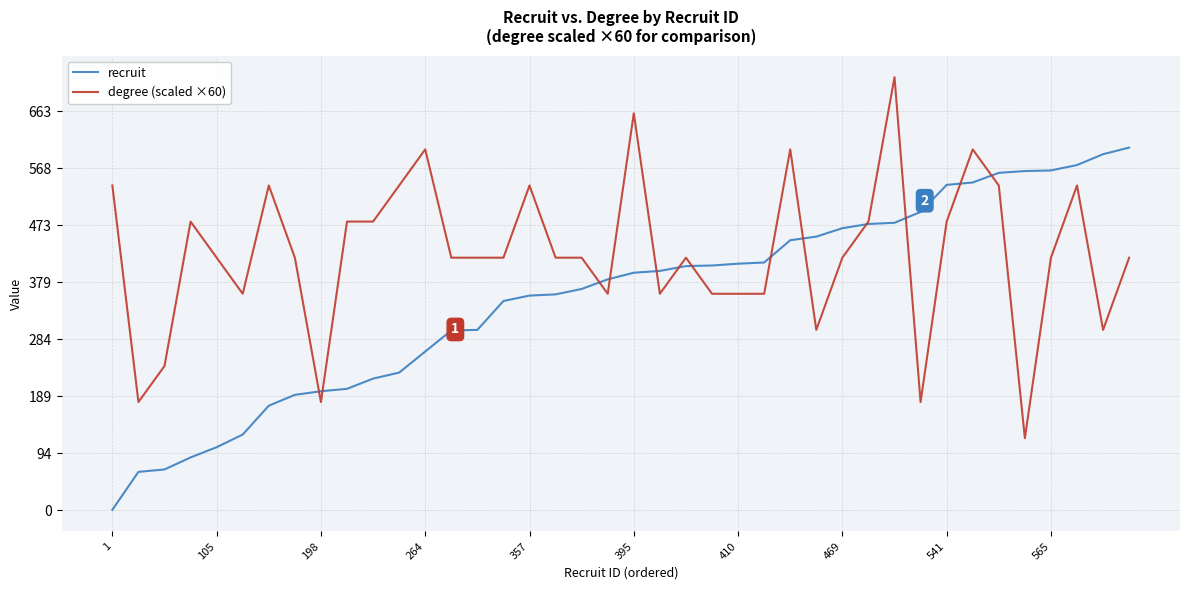

True or false: recruit and degree (scaled ×60) intersect in this chart.

True